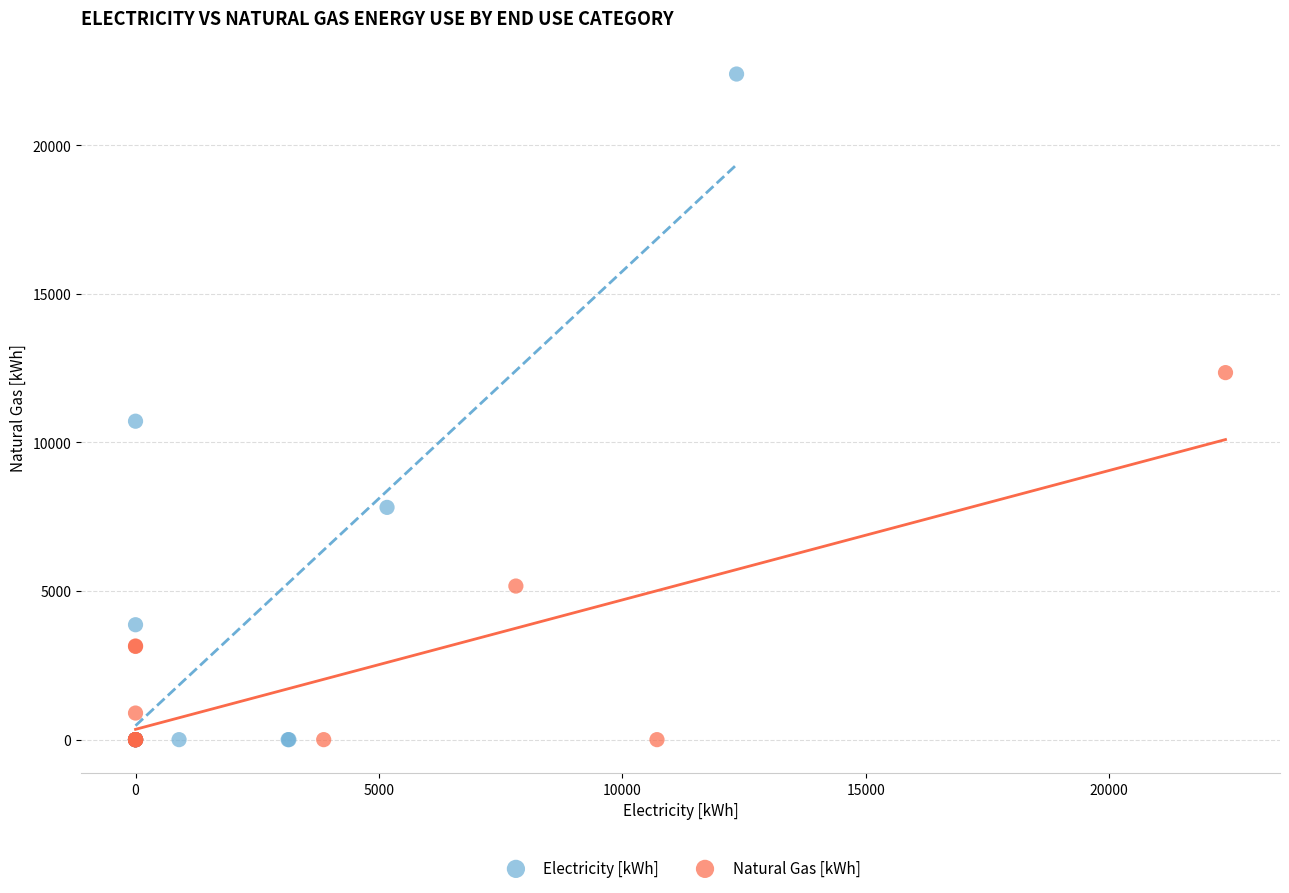

Which series has the widest spread of Y values?

Electricity [kWh]